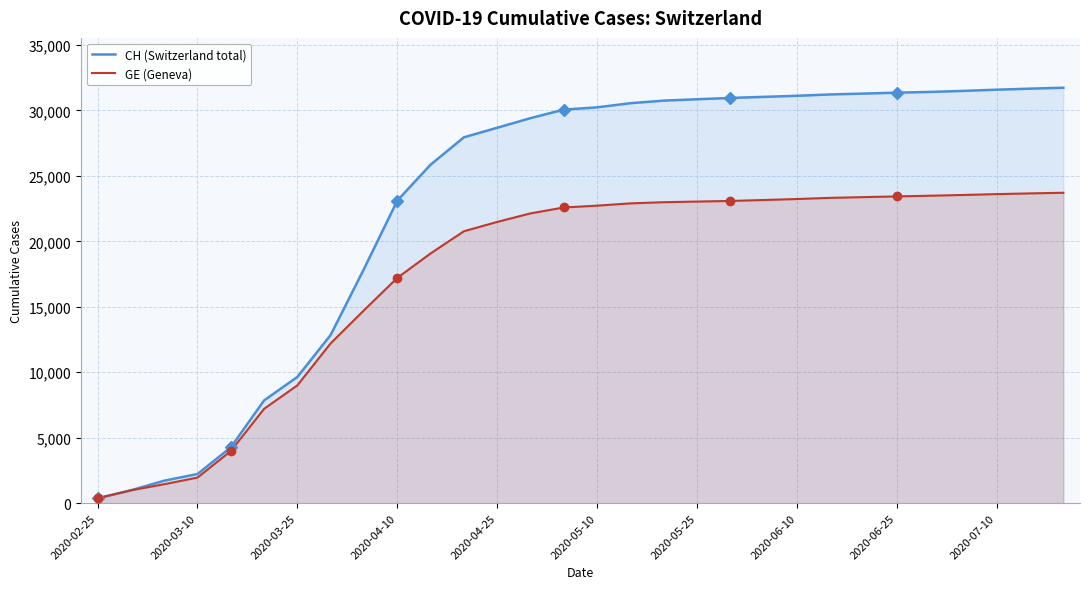

True or false: CH (Switzerland total) has more than 1 points higher than both neighbors.

False